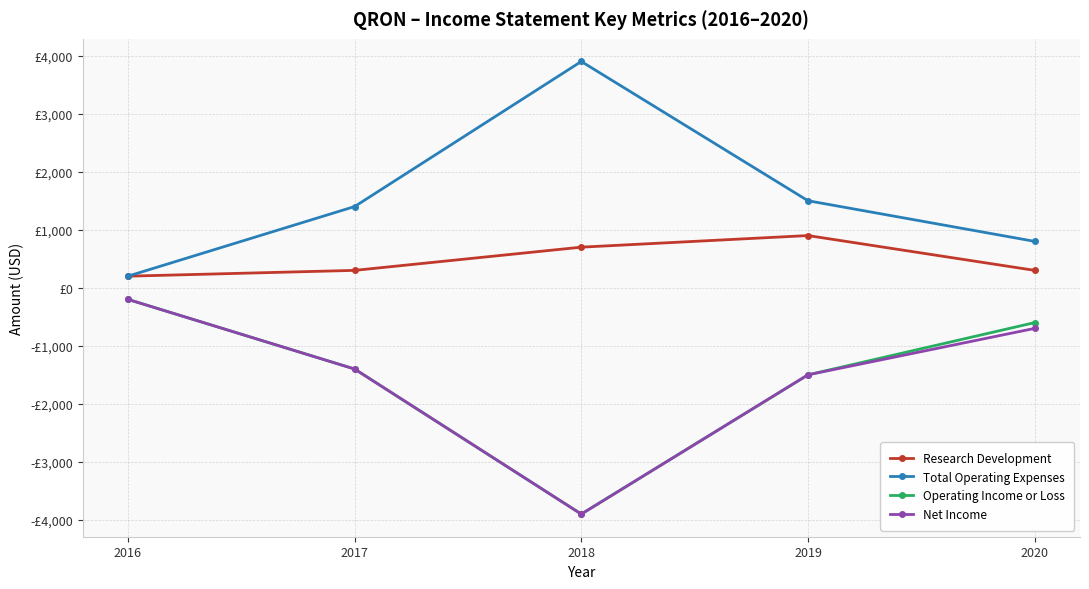

True or false: Total Operating Expenses has more than 0 interior local peaks.

True